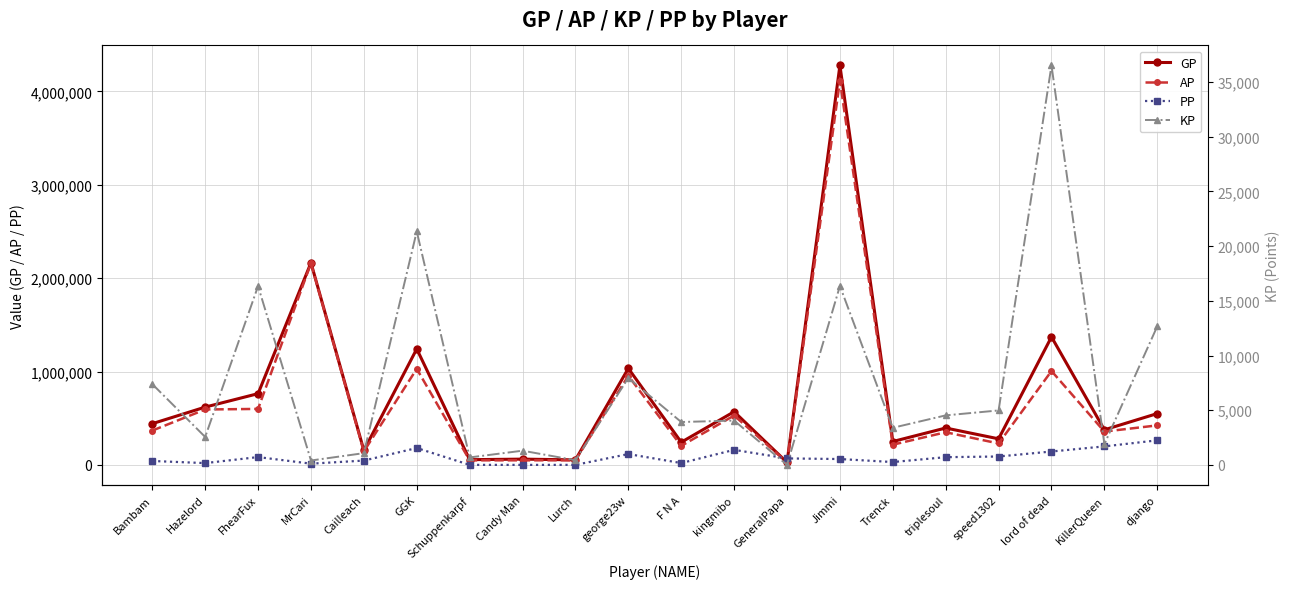

What is the value of the AP point at the 16th from the left?

350096